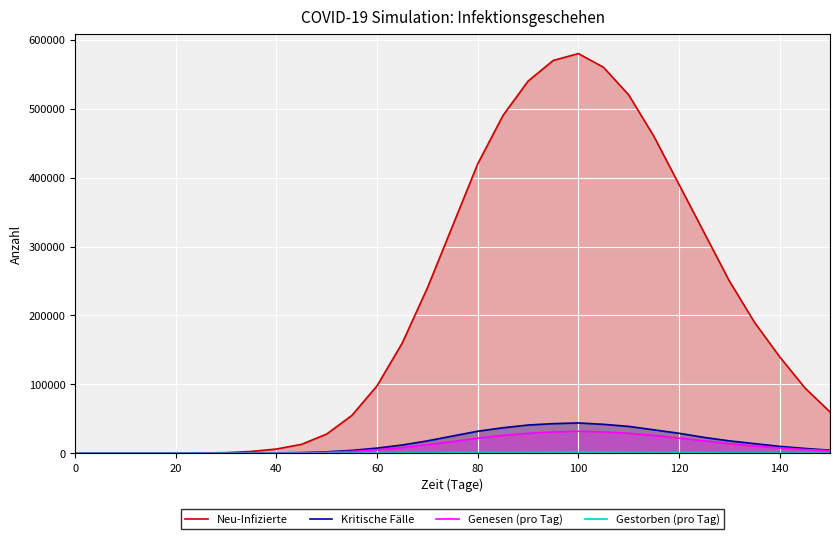

Which series has the widest spread of values?

Neu-Infizierte